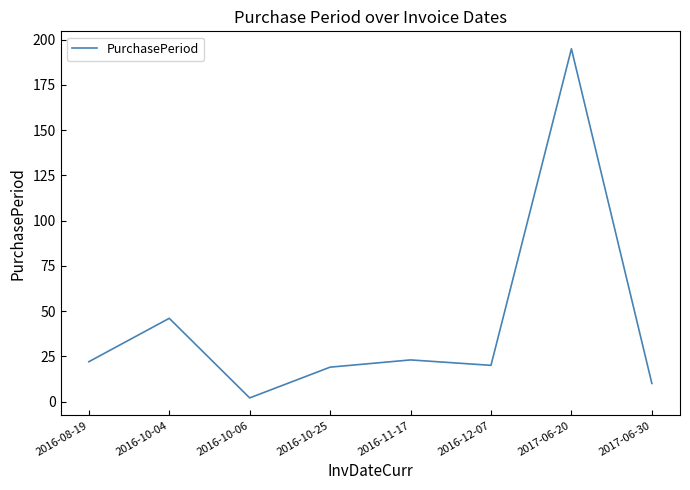

How many interior local peaks (higher than both neighbors) does the data have?

3